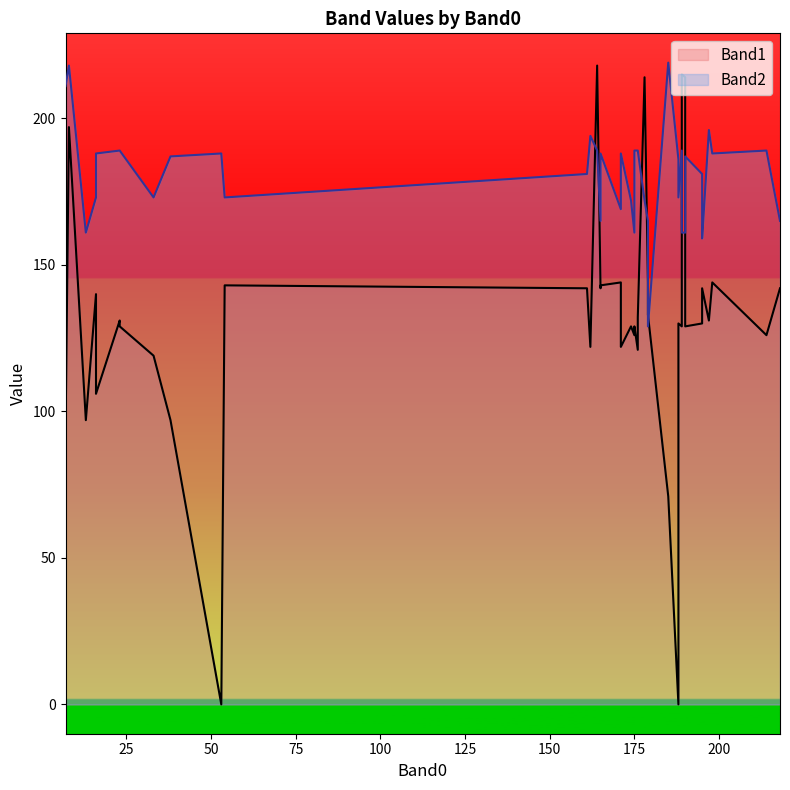

What is the maximum value shown in the chart?

219